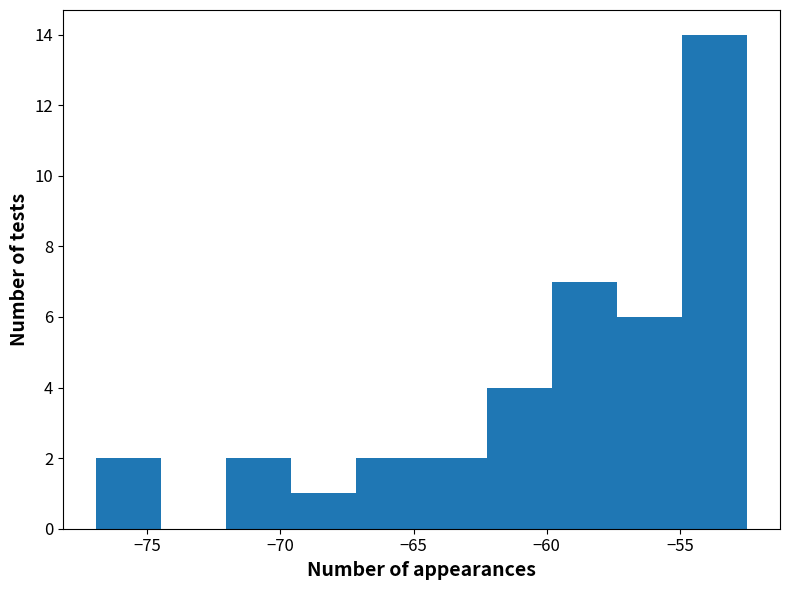

Reading left to right, list every bar in this chart as the range it spans on the x-axis followed by its height. Neither the bar edges nor the heights are printed on the chart, so give them approximately, as read against the axes.

-77.0 to -74.5: 2
-74.5 to -72.0: 0
-72.0 to -69.5: 2
-69.5 to -67.0: 1
-67.0 to -64.5: 2
-64.5 to -62.5: 2
-62.5 to -60.0: 4
-60.0 to -57.5: 7
-57.5 to -55.0: 6
-55.0 to -52.5: 14